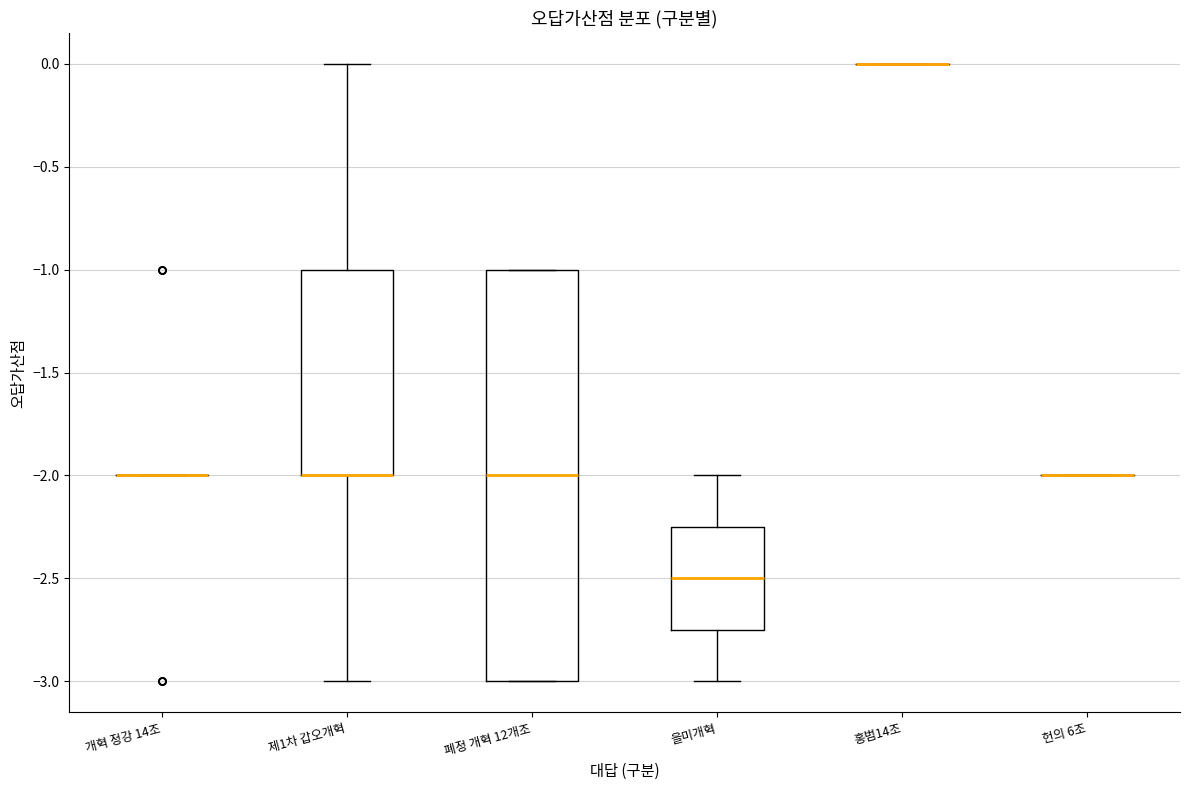

Which box is the tallest, from its lower edge to its upper edge?

폐정 개혁 12개조